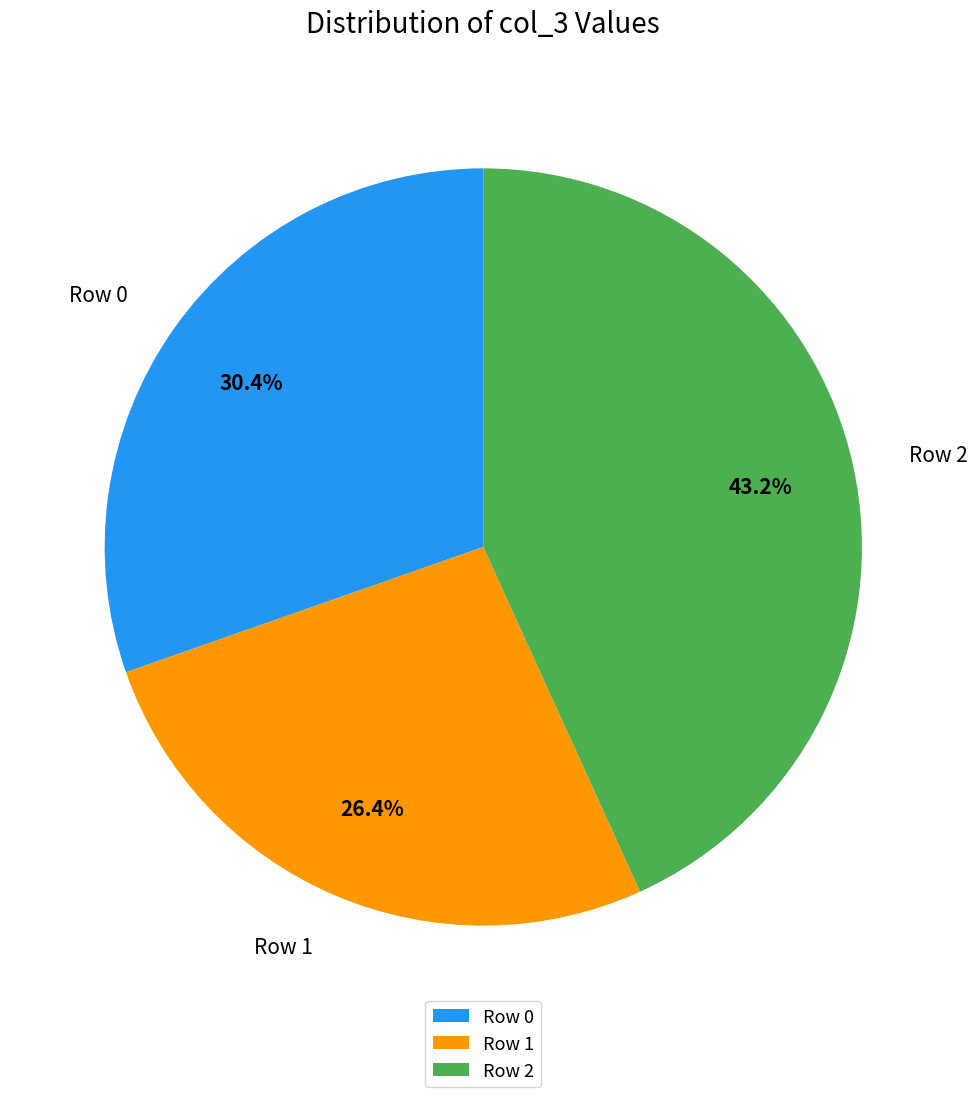

How much of the chart is everything except Row 0?

69.6%